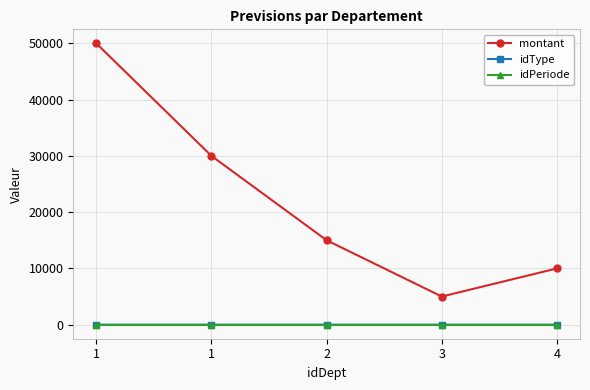

Which series has the largest total across all categories?

montant